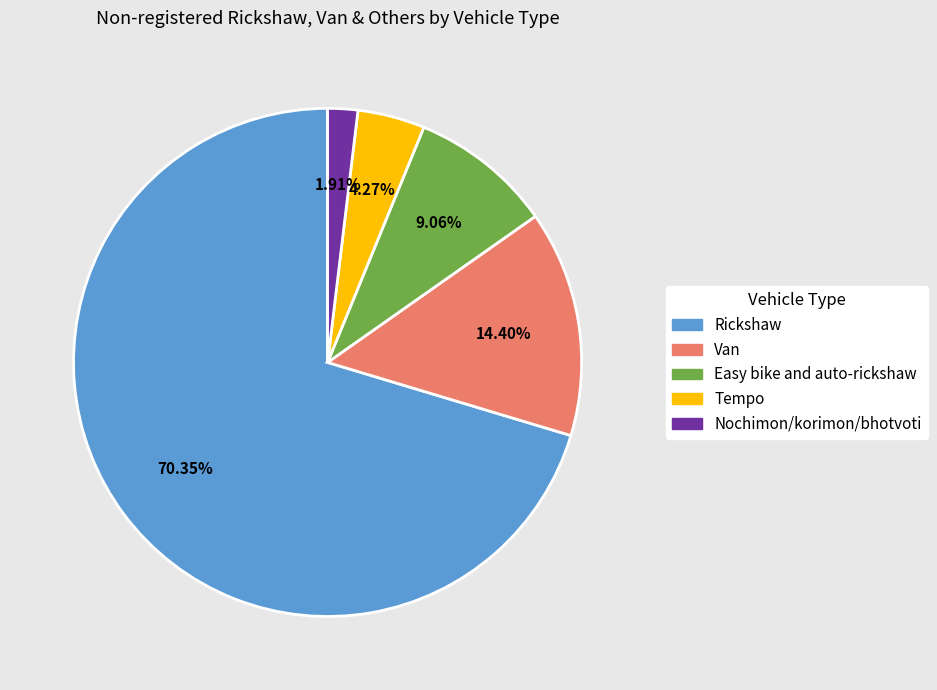

Do Rickshaw and Tempo together represent more than half of the pie?

Yes